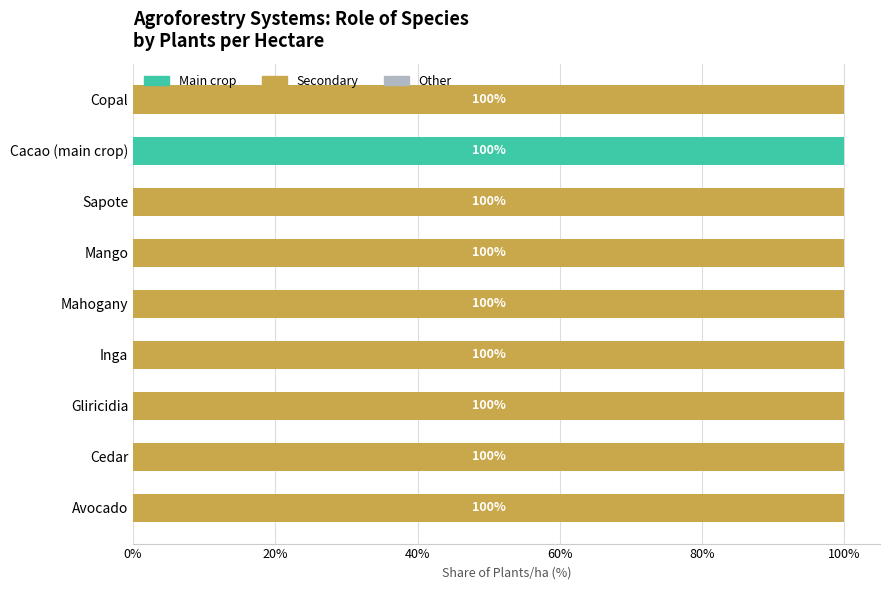

The value of Main crop at Mahogany is 50. True or false?

False